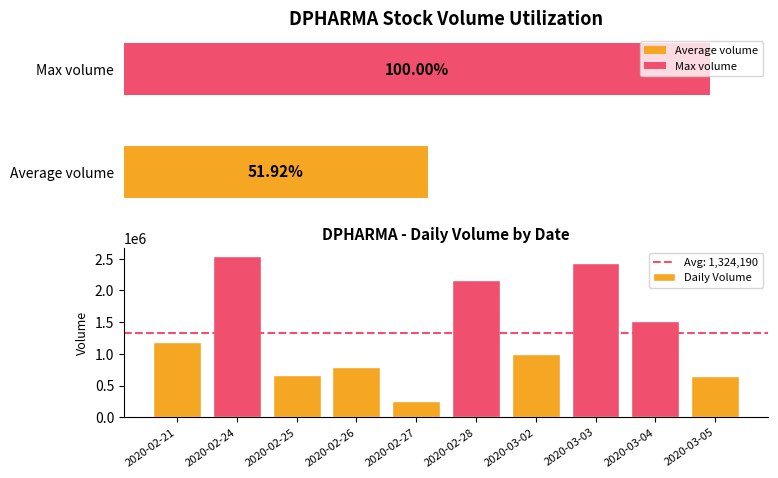

List the labels in order of value, largest first.

2020-02-24, 2020-03-03, 2020-02-28, 2020-03-04, 2020-02-21, 2020-03-02, 2020-02-26, 2020-02-25, 2020-03-05, 2020-02-27